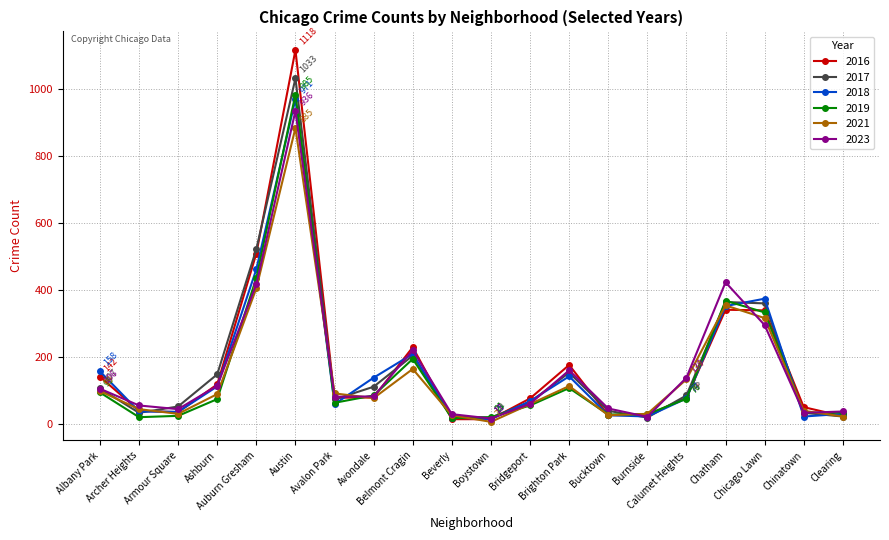

At which category is the sum across all series the highest?

Austin